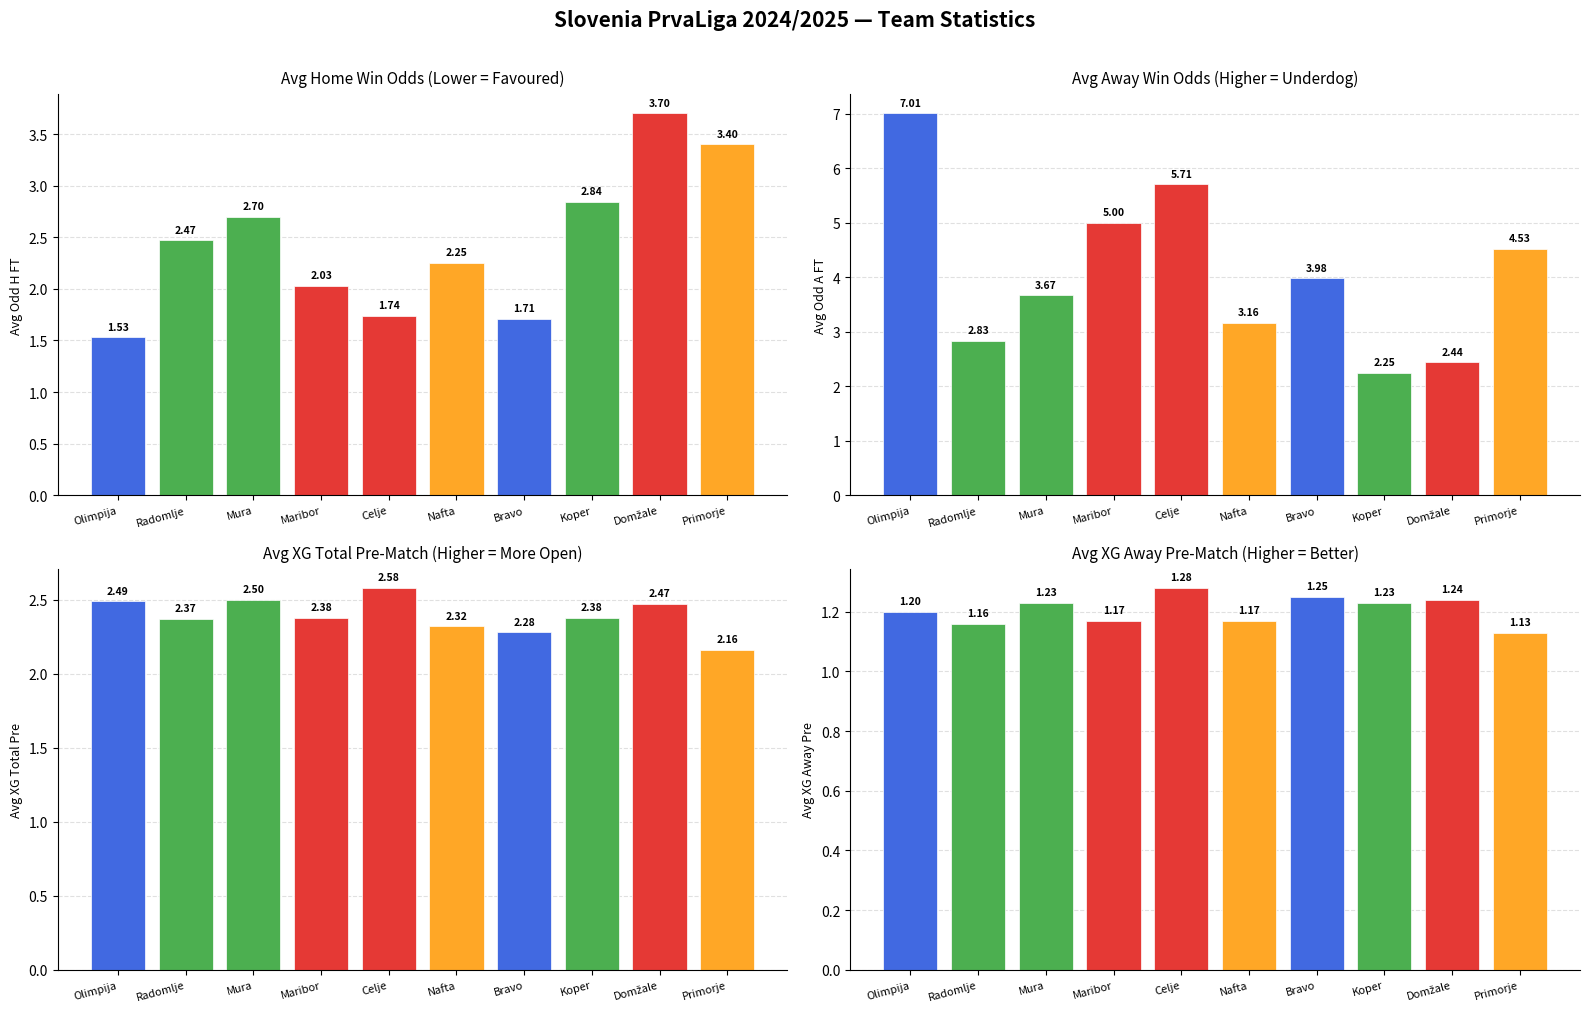

What is the difference between the maximum and minimum values in the Avg Odd H FT series?

2.2